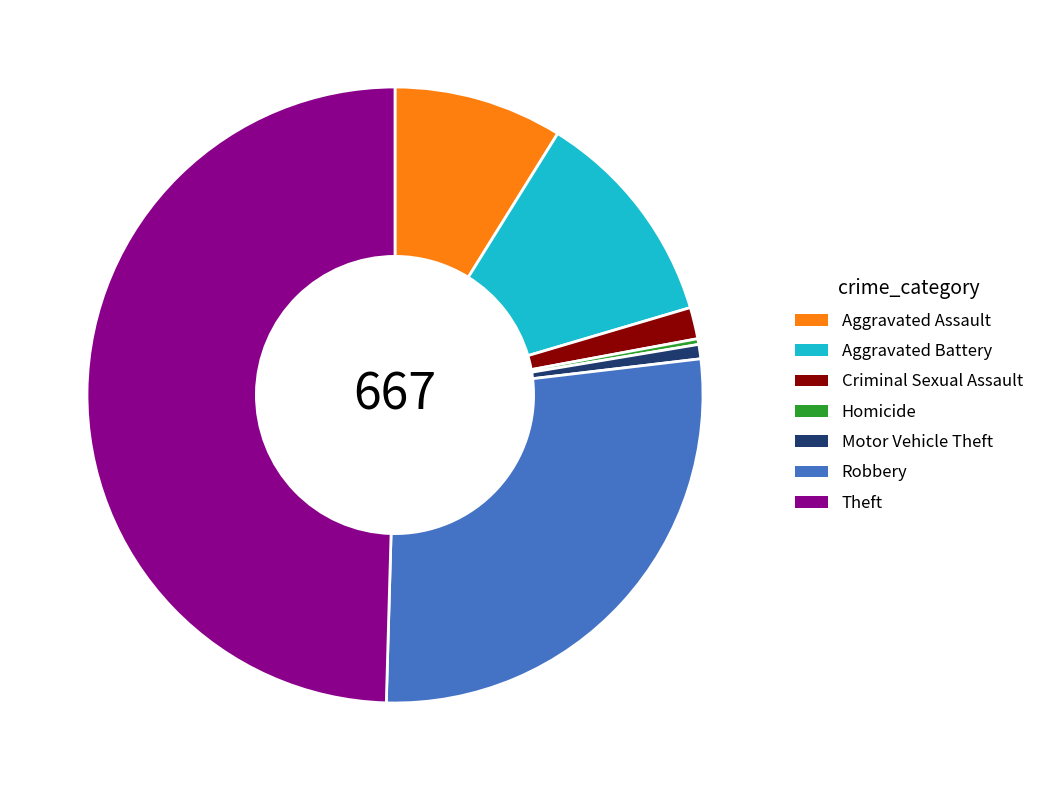

Does Homicide represent more than half of the total?

No